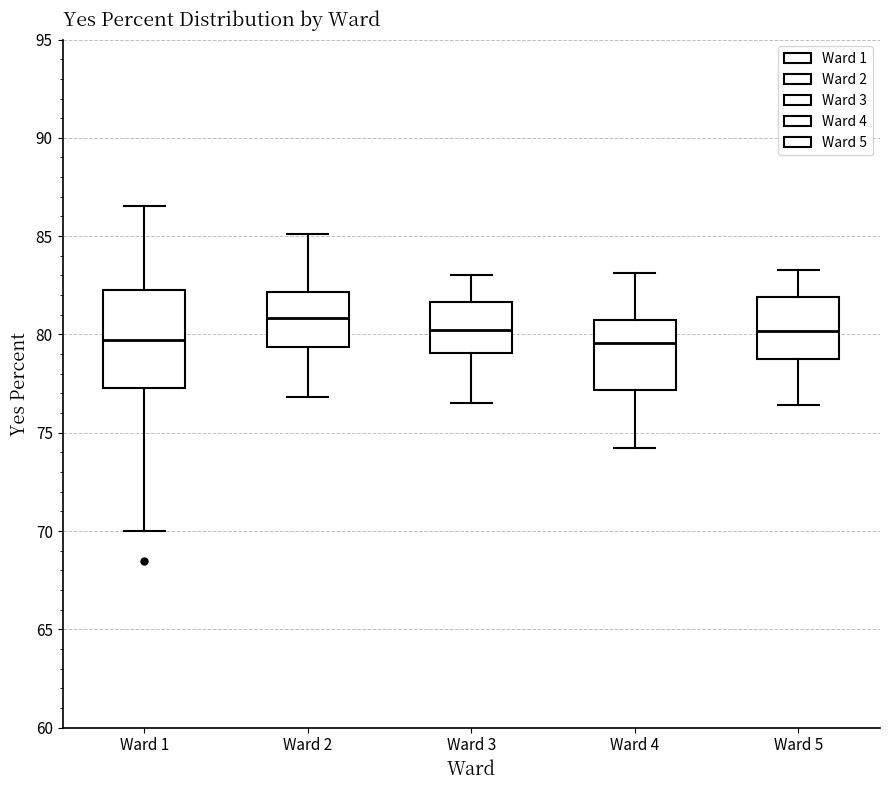

Where does the lower whisker of the box for Ward 4 end on the y-axis? The values are not printed on the chart, so give them approximately, as read against the axis.

74.0